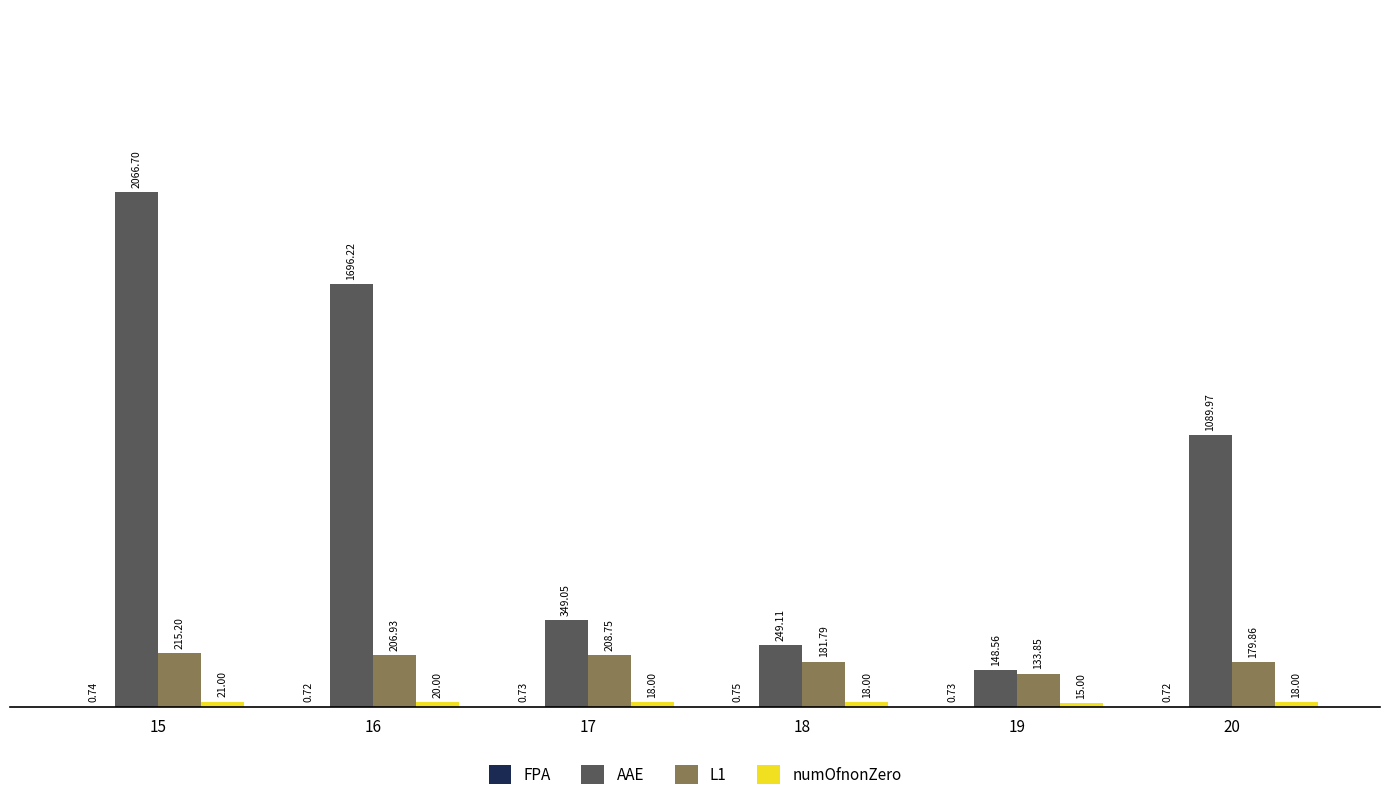

Which series has the largest total across all categories?

AAE